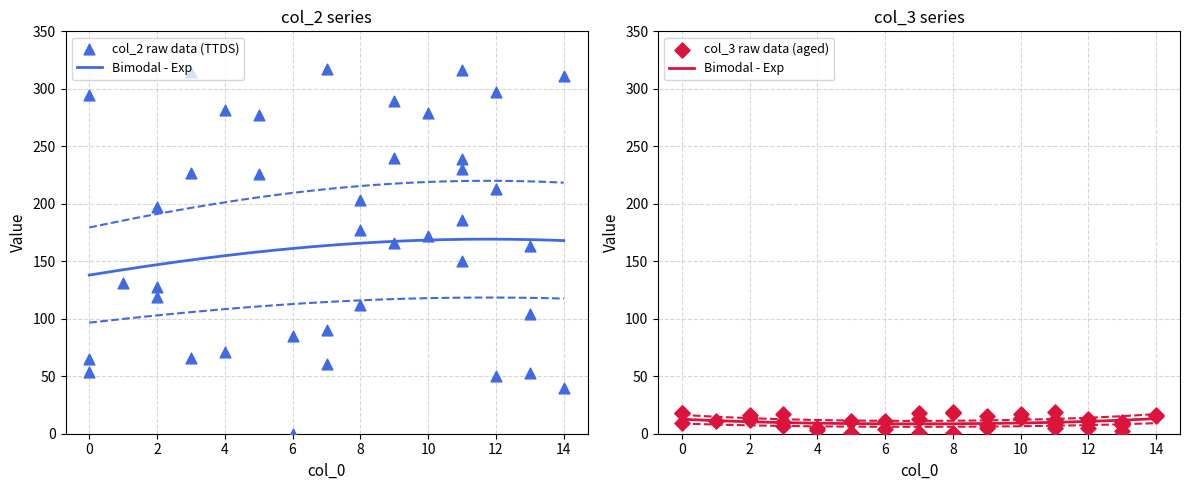

Is the value of col_2 at 4 greater than the value of col_3 at 12?

Yes